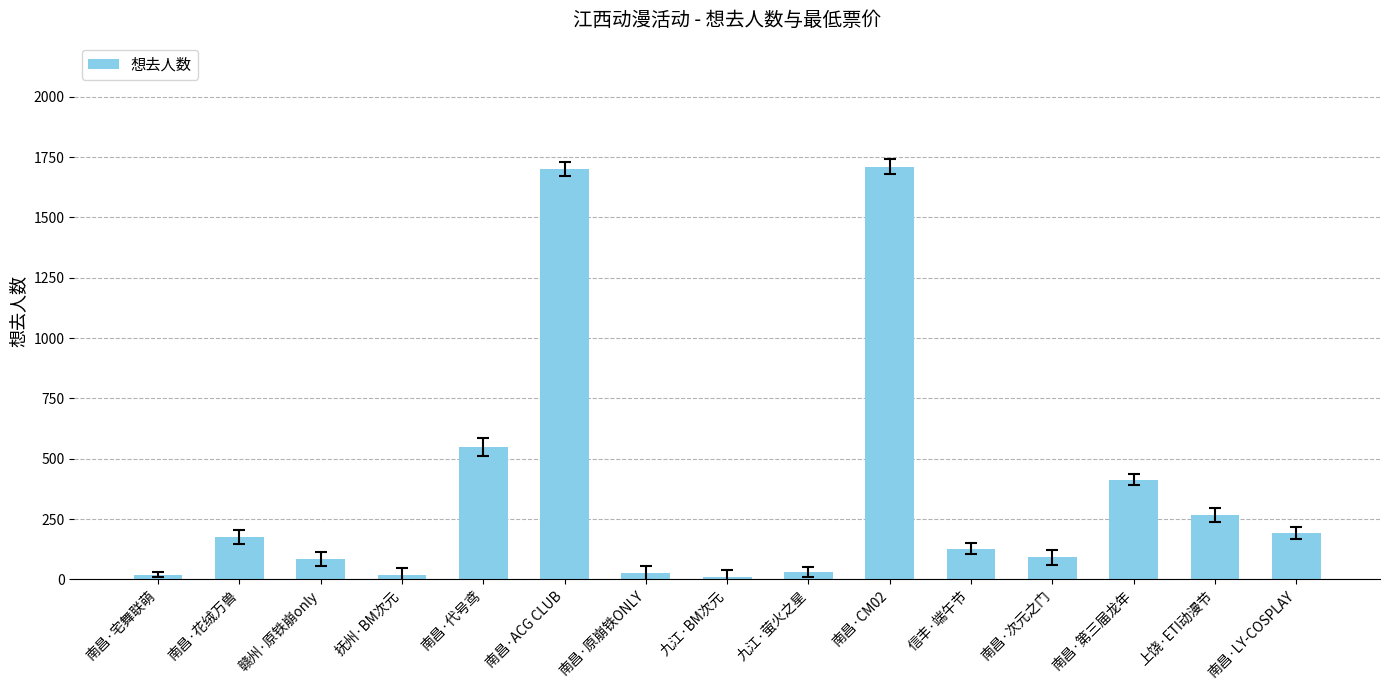

True or false: the data shows 12 at 九江·BM次元.

True